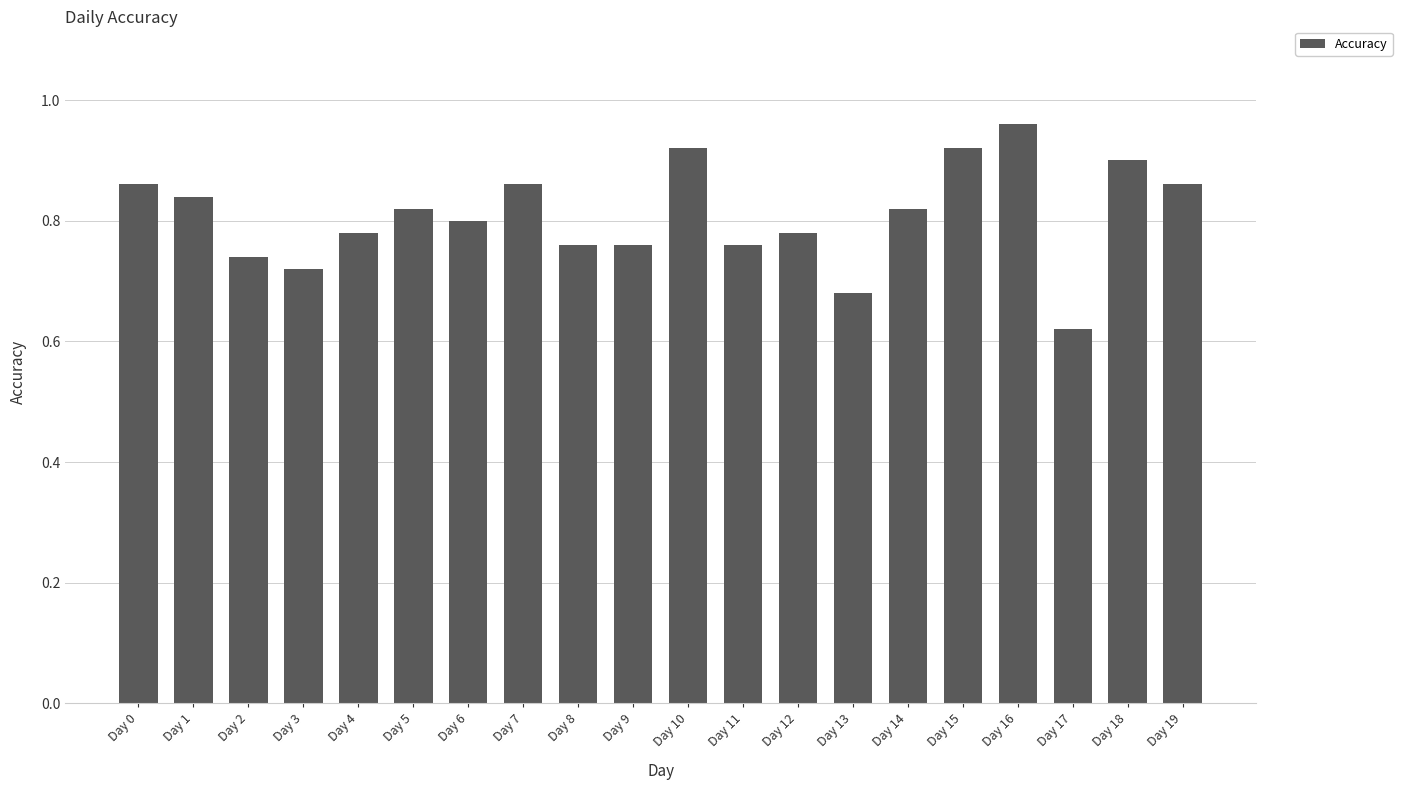

Which category has the highest value across all series?

Day 16